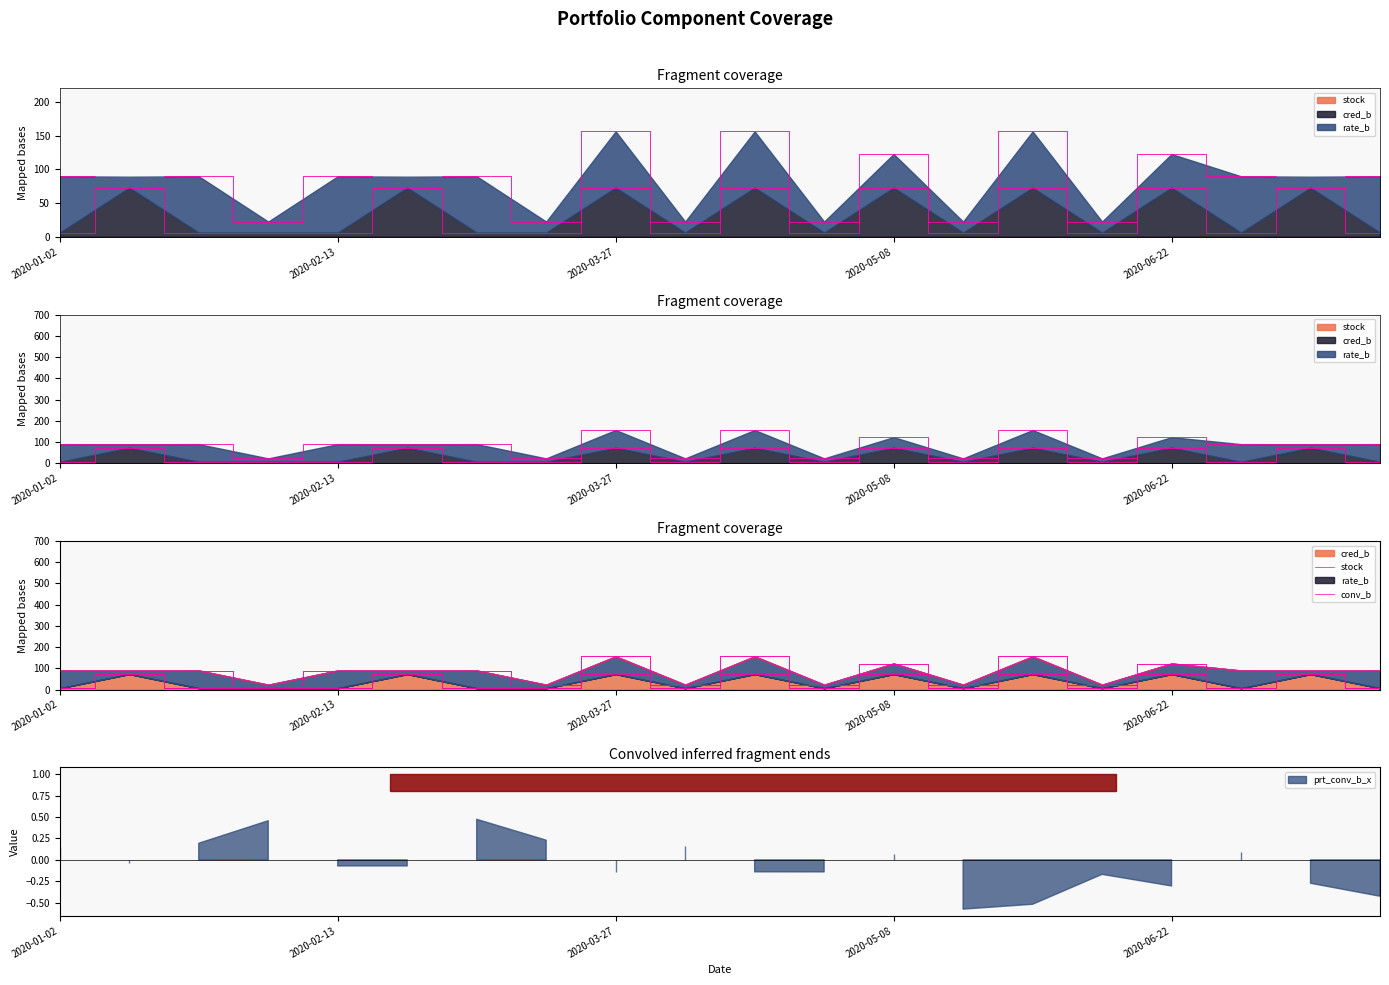

How many interior local peaks does the prt_cred_b_x series have?

8